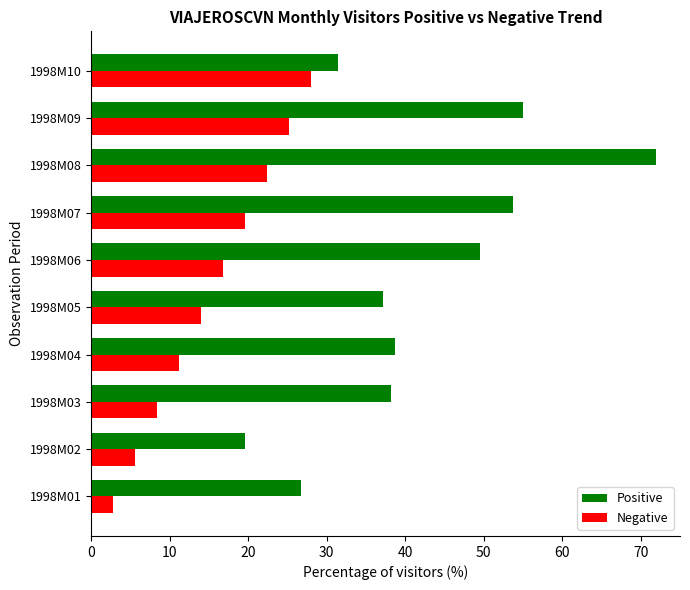

True or false: Positive has a value of 72.0 at 1998M08.

True